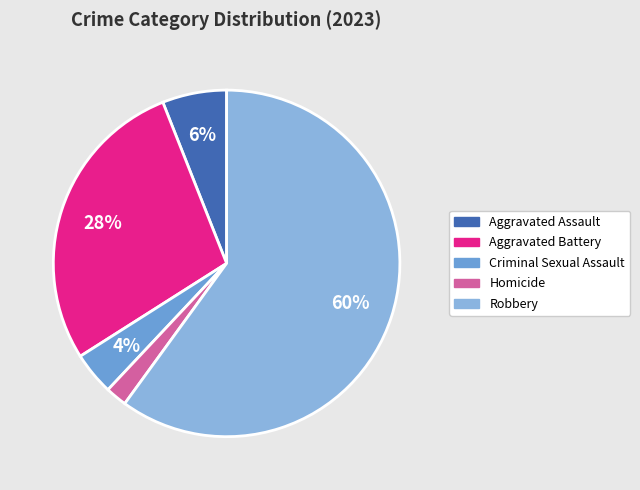

What is the smallest slice in the pie chart?

Homicide